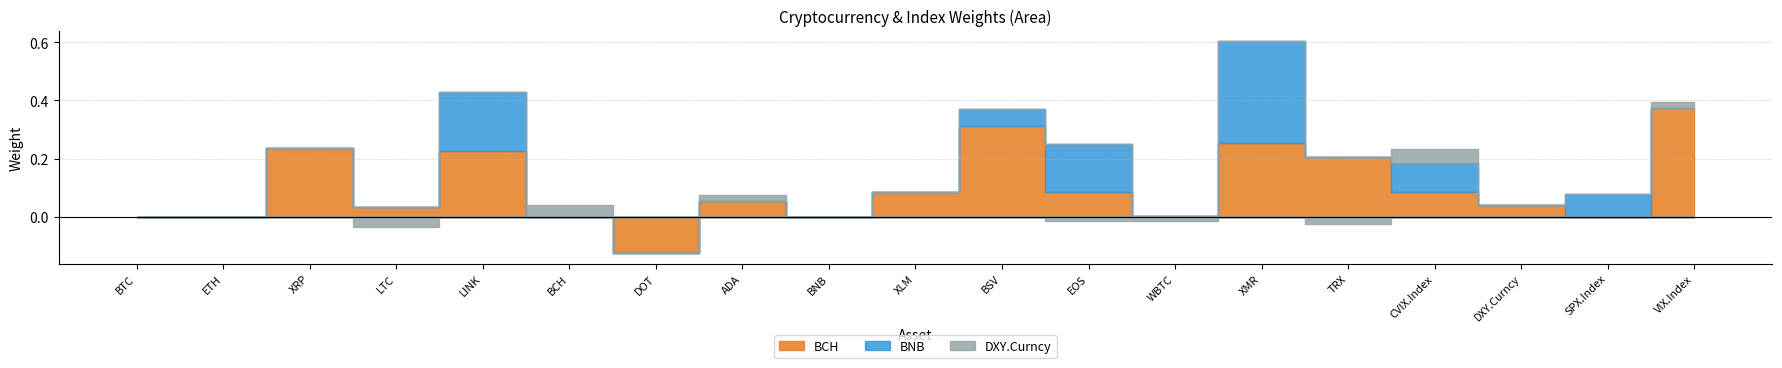

In BNB, how many points are lower than both neighbors (excluding endpoints)?

3